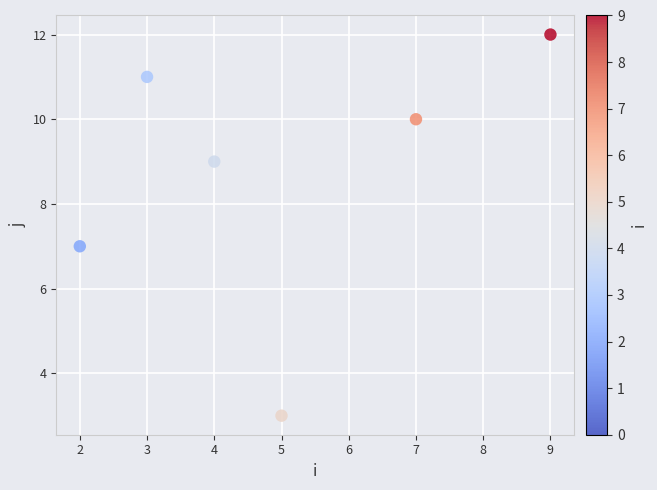

What is the range of Y values (max minus min)?

9